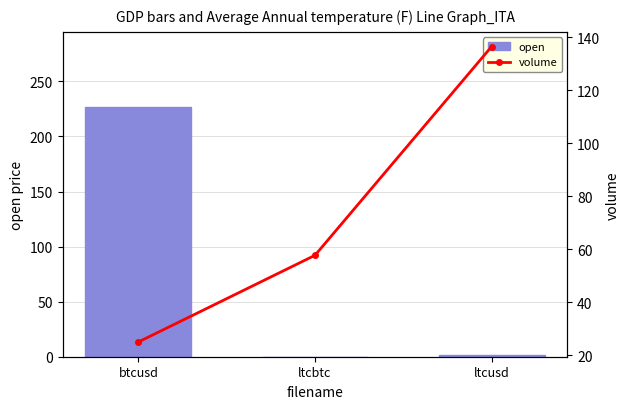

Reading left to right, list all the values displayed in this chart.

open: 226.9	0.0	1.8
volume: 25.0	57.7	136.4